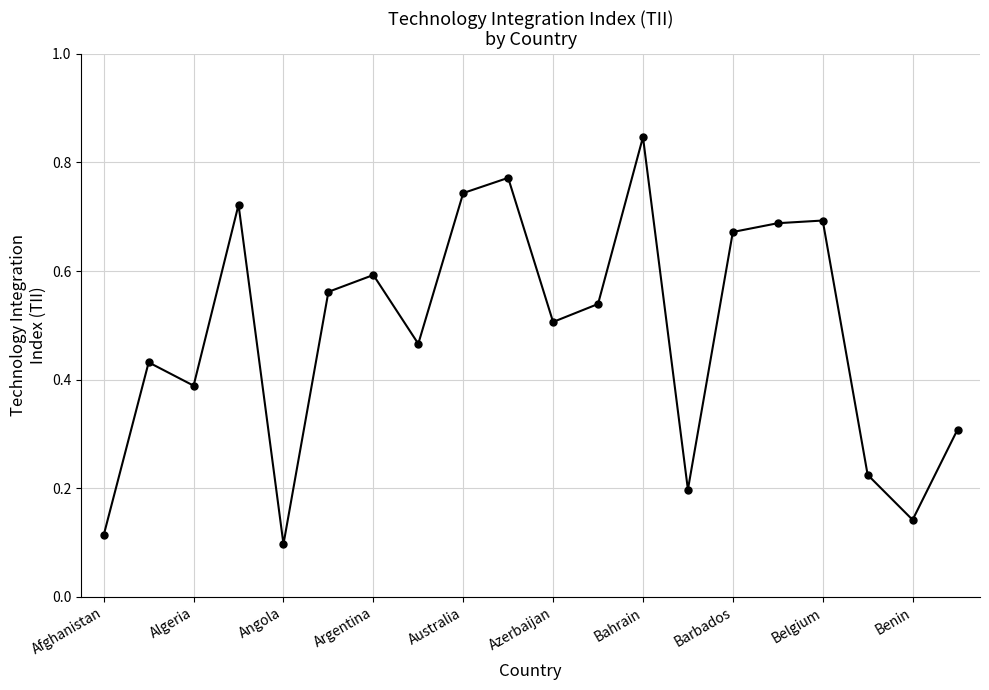

True or false: the data has more than 1 interior local peaks.

True